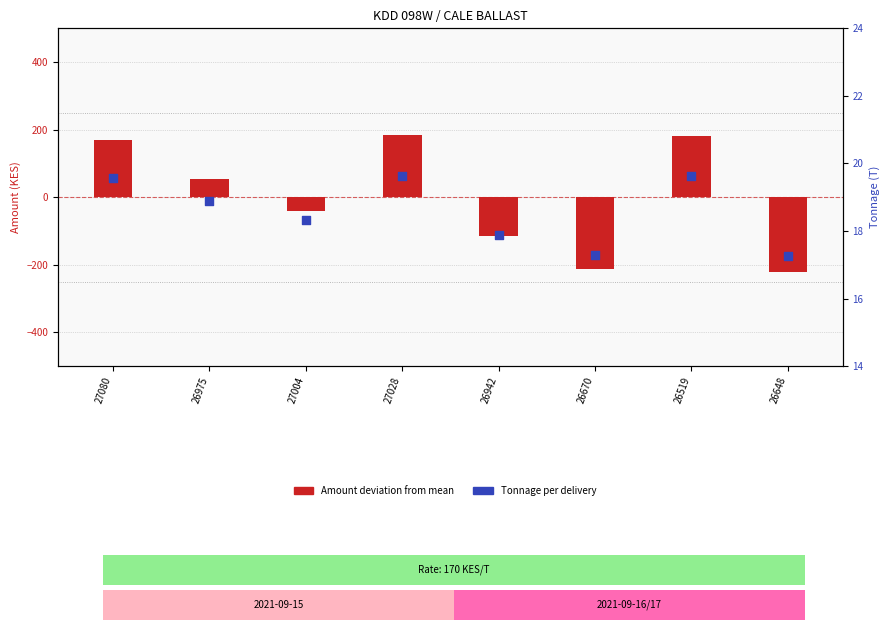

At which category is the sum across all series the highest?

27028